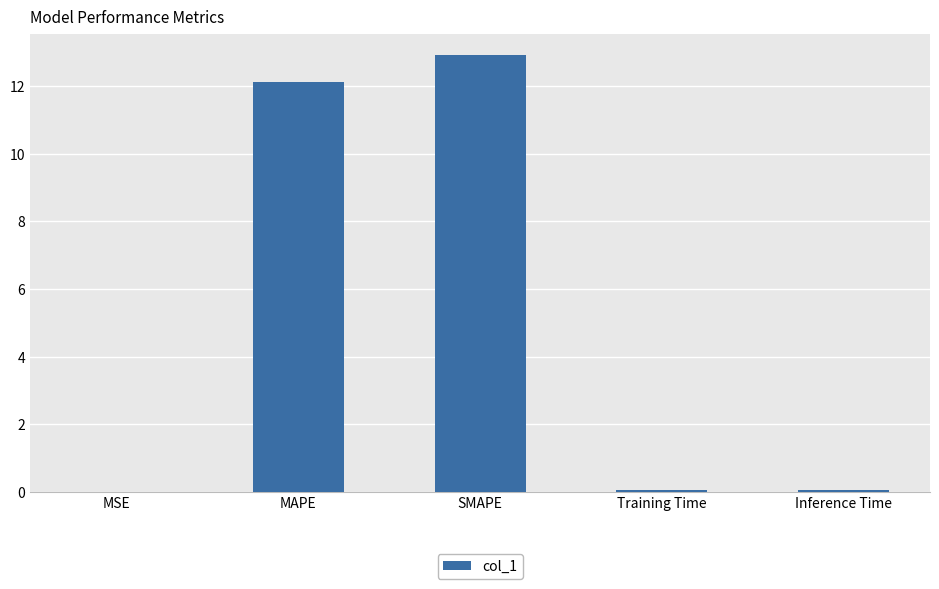

Read the value at MAPE.

12.1